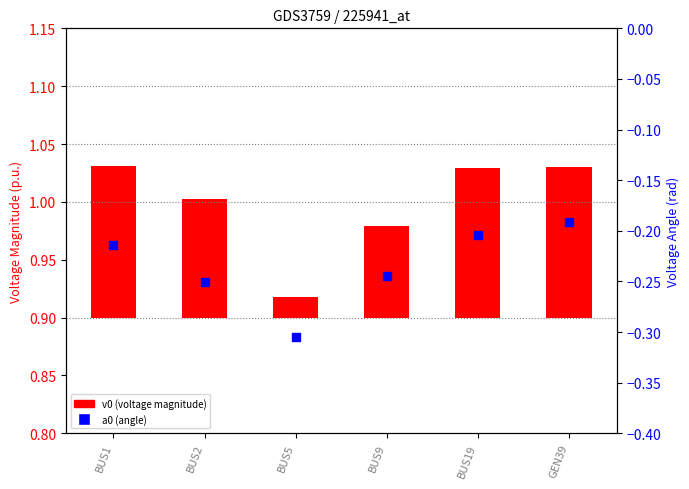

At which category is the sum across all series the highest?

GEN39